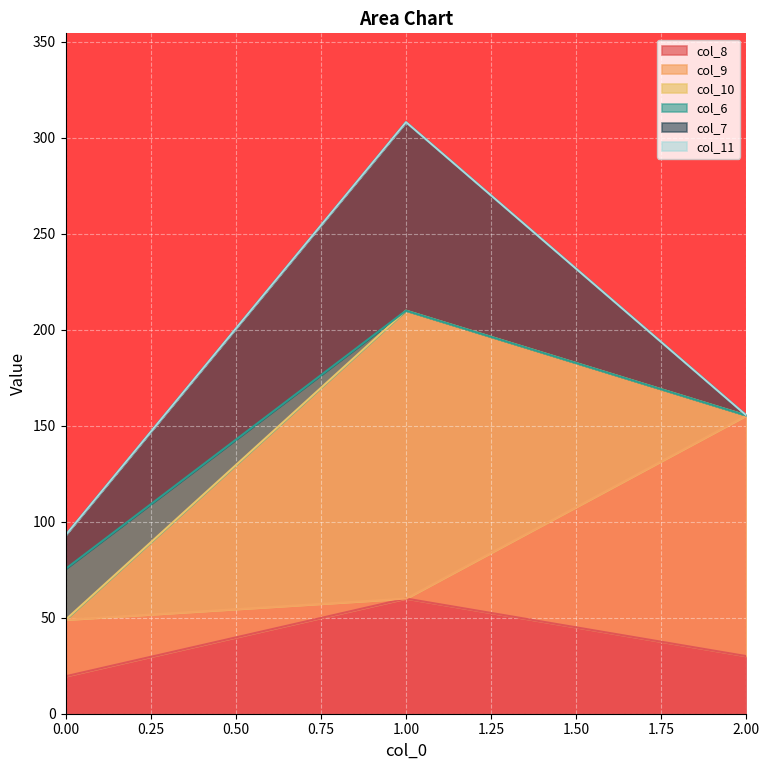

What is the difference between the maximum and second lowest values in the col_7 series?

80.6